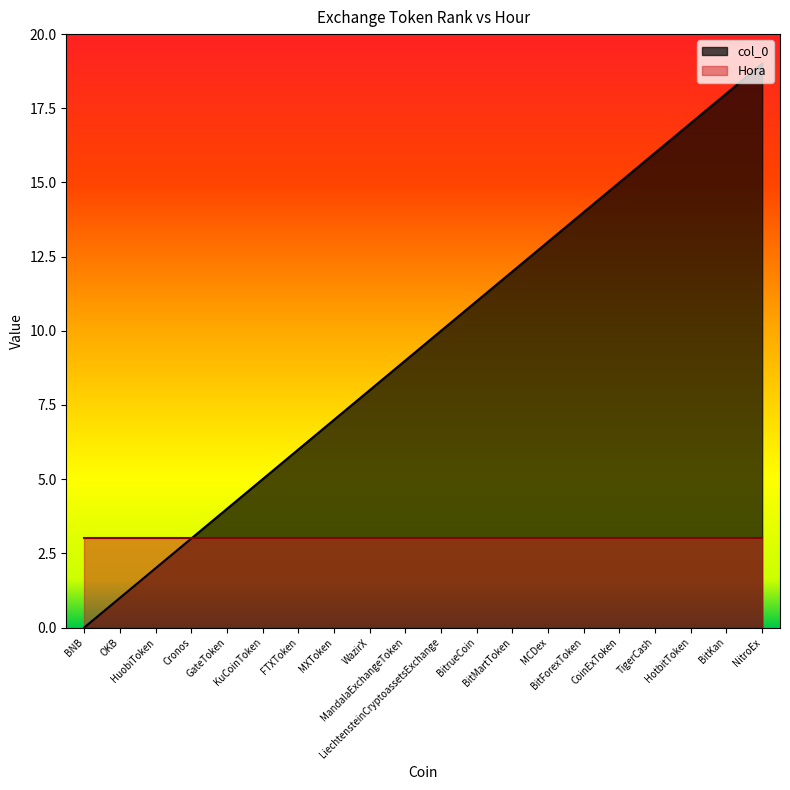

Is it true that the value at OKB is 0?

False